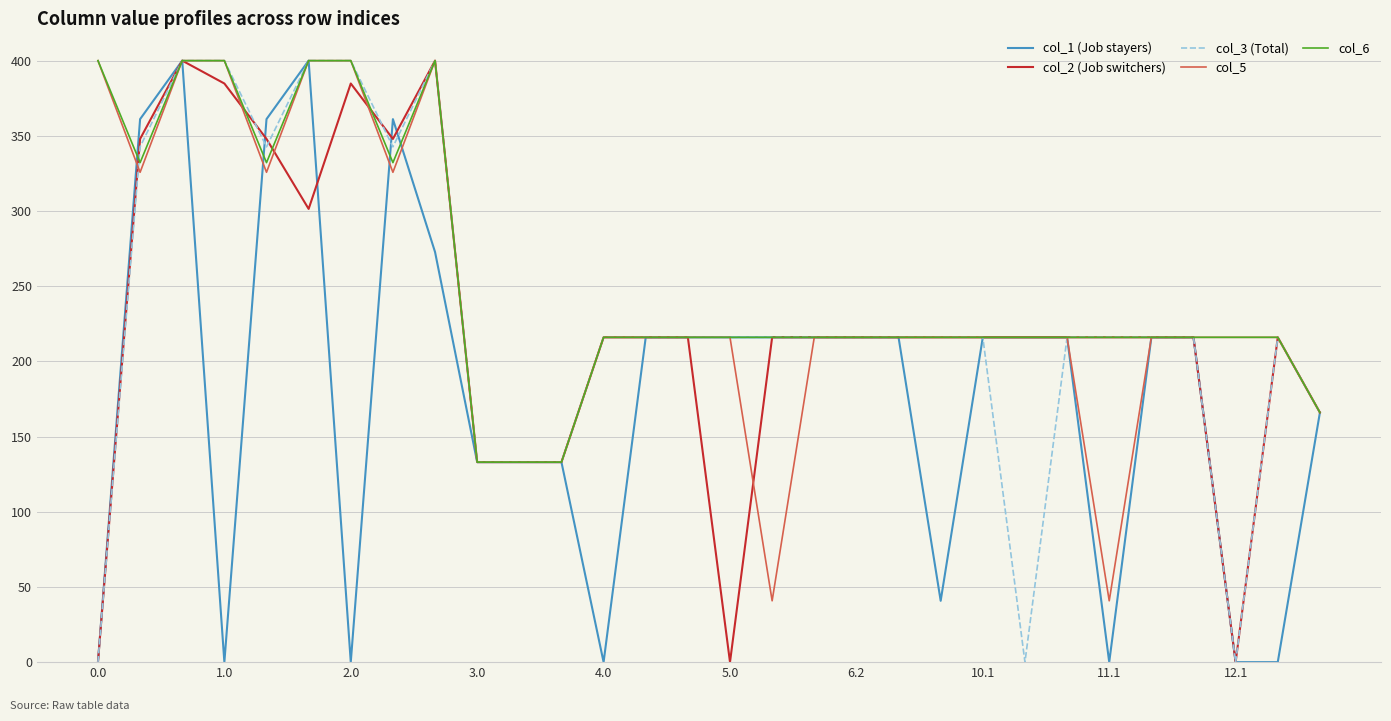

What is the greatest value displayed?

400.0